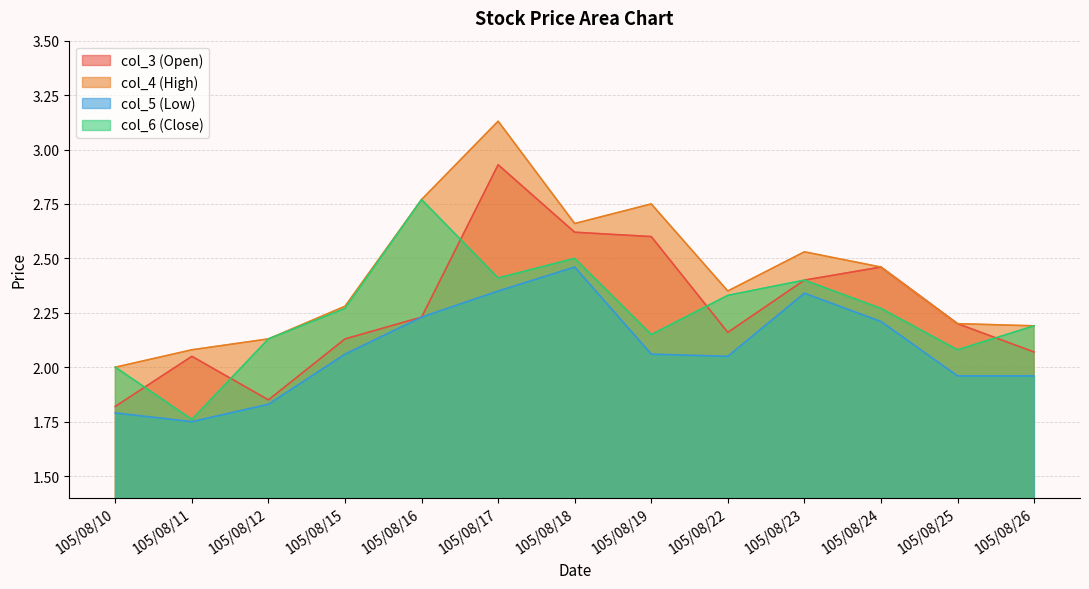

True or false: col_6 and col_5 intersect in this chart.

False